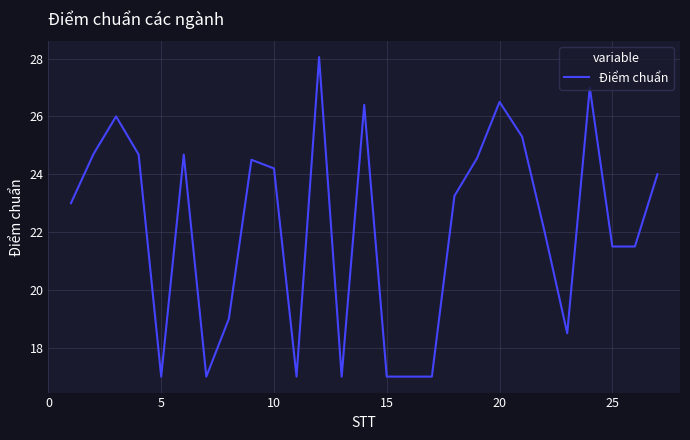

Count the number of data series in this chart.

1